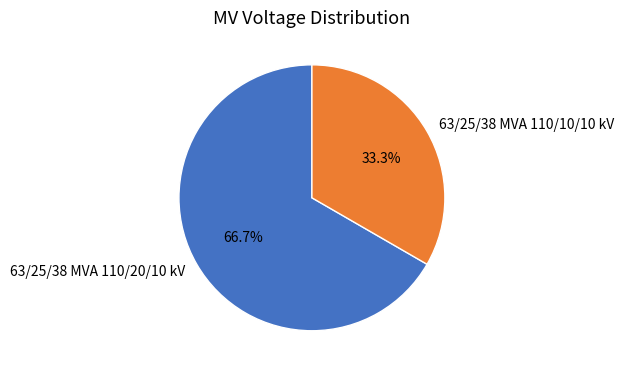

What percentage is the 63/25/38 MVA 110/20/10 kV slice, to the nearest percent?

67%